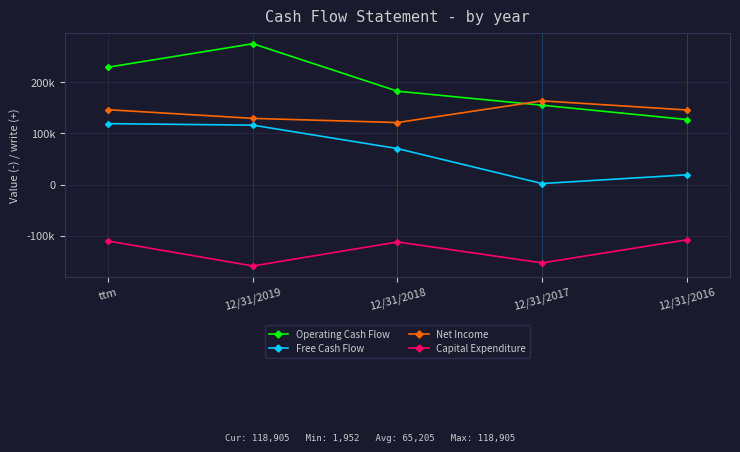

What is the maximum value for Free Cash Flow?

118905